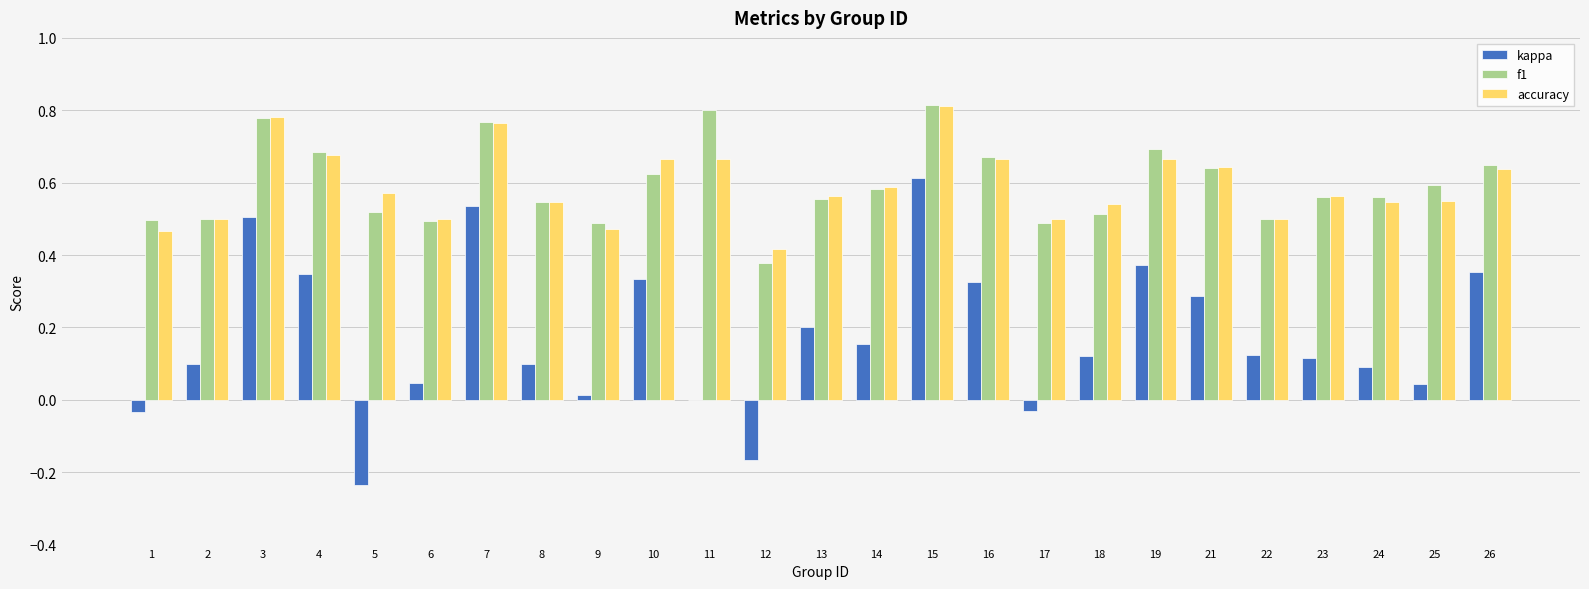

Is the value of accuracy at 5 greater than the value of kappa at 23?

Yes